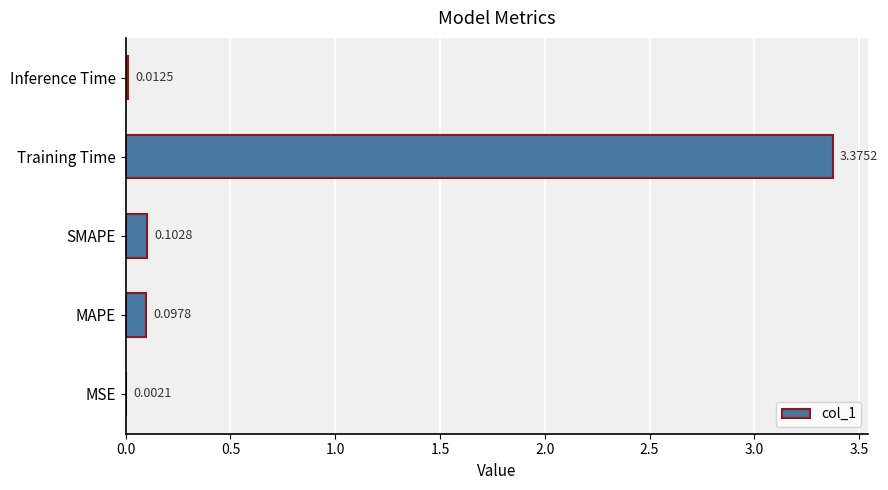

What is the sum of all values?

3.6